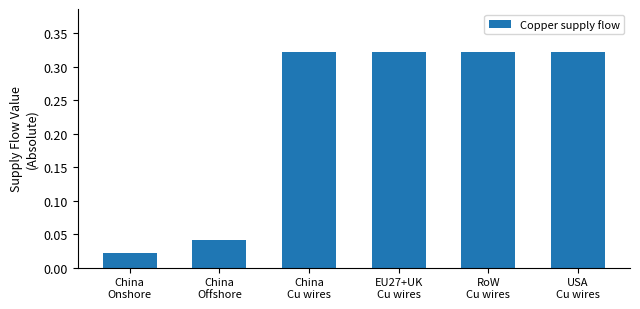

Which label corresponds to the smallest value in the chart?

China
Onshore